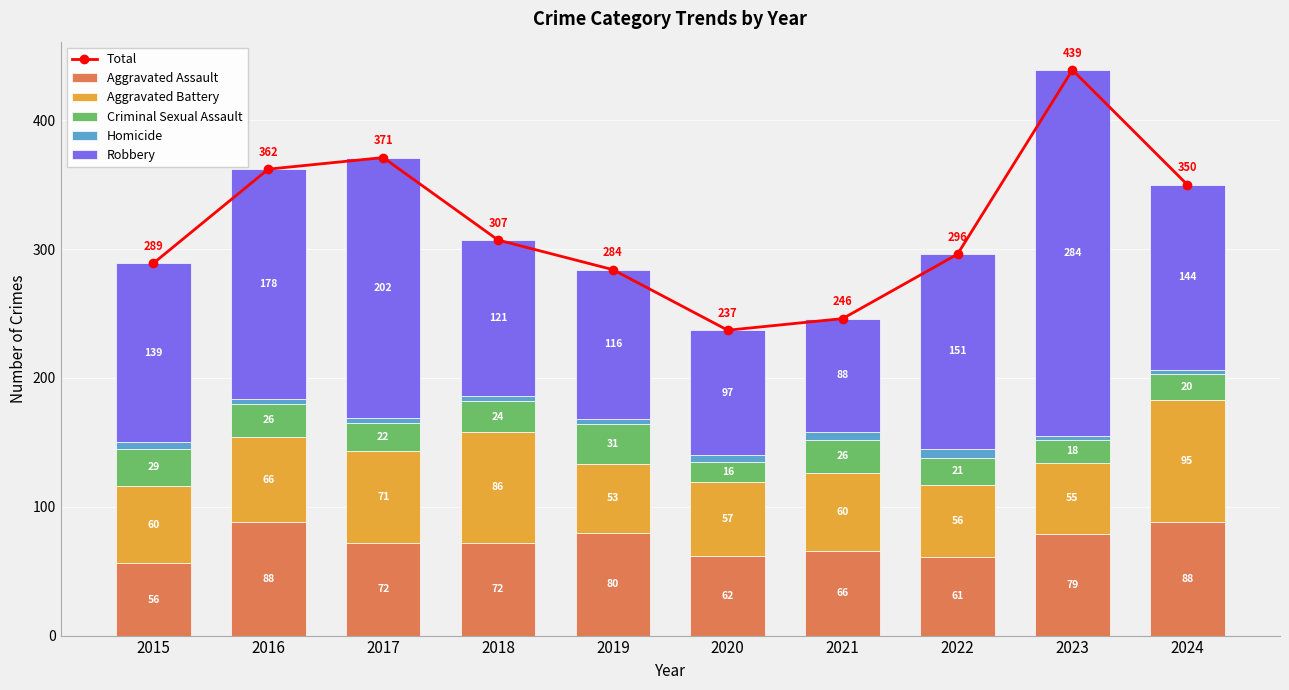

Which series changed the most between 2018 and 2023?

Robbery